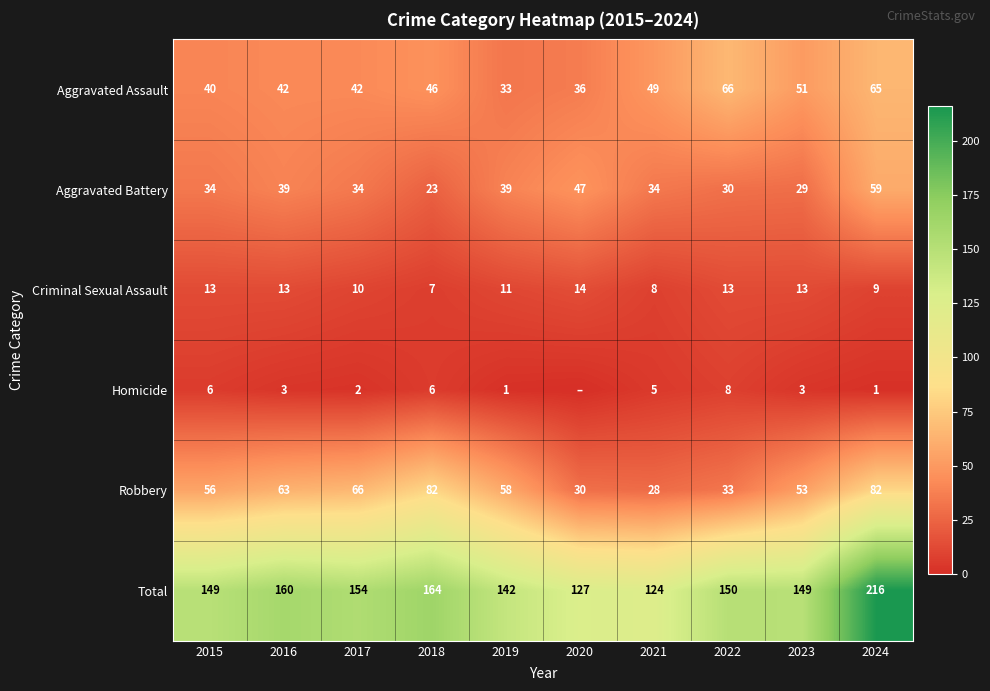

What value does the Aggravated Assault series have at 2019, to the nearest 5?

35